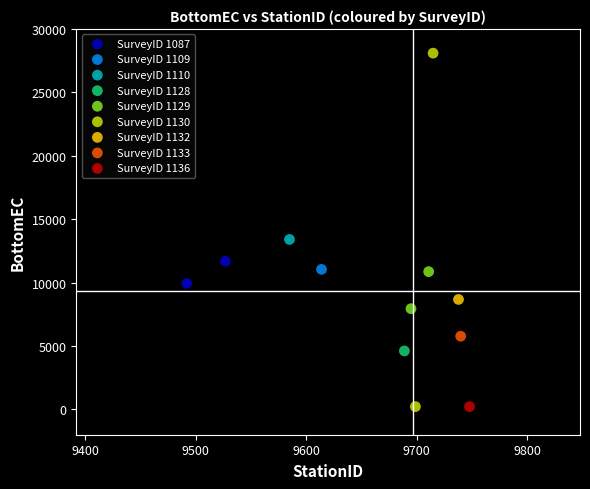

What are all the series names shown in the legend?

SurveyID 1087, SurveyID 1109, SurveyID 1110, SurveyID 1128, SurveyID 1129, SurveyID 1130, SurveyID 1132, SurveyID 1133, SurveyID 1136